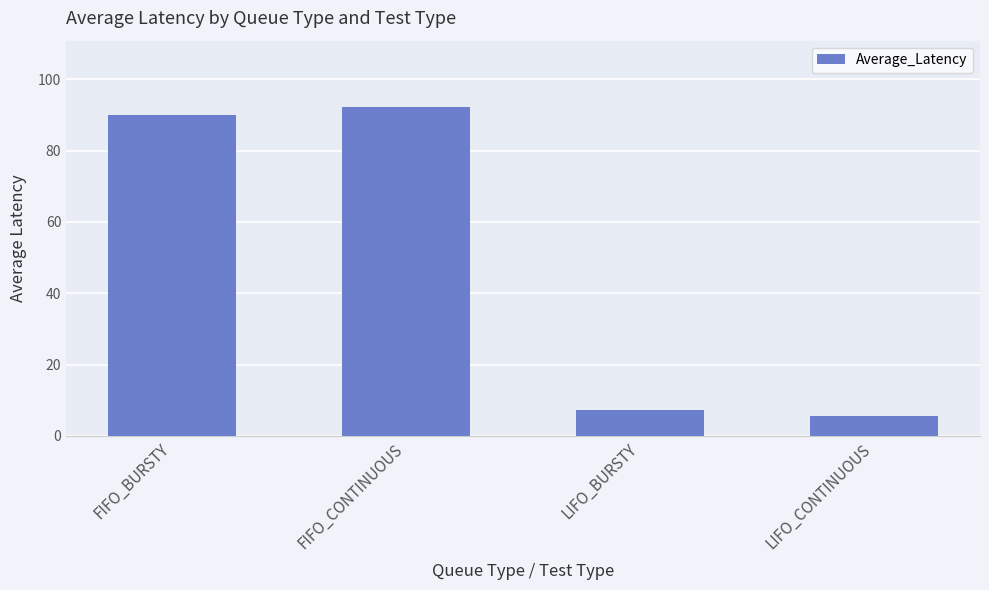

What is the approximate value at FIFO_CONTINUOUS?

92.3